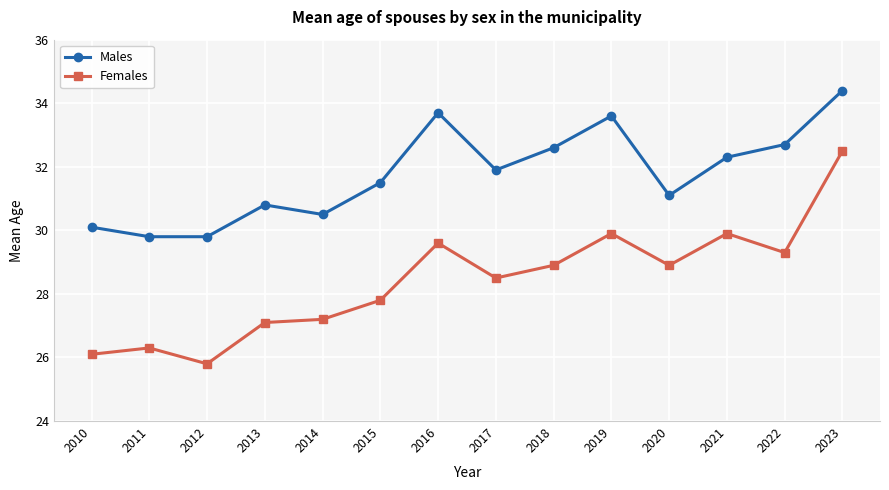

At which category is the sum across all series the highest?

2023